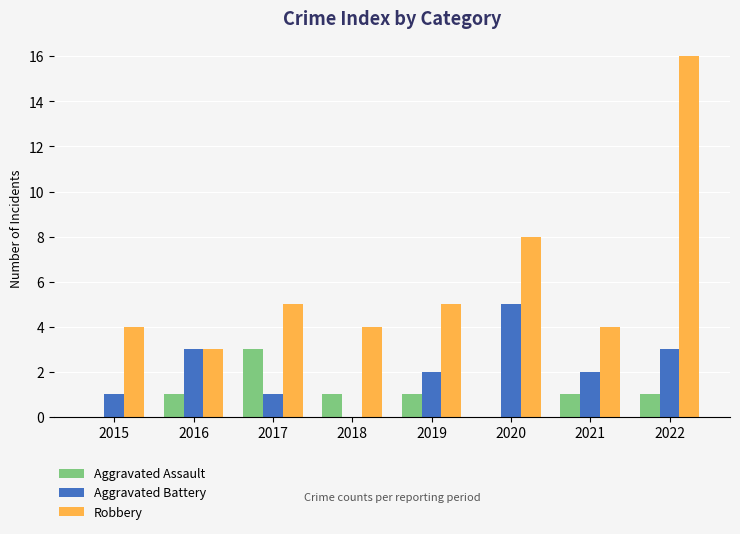

Which series has the largest total across all categories?

Robbery